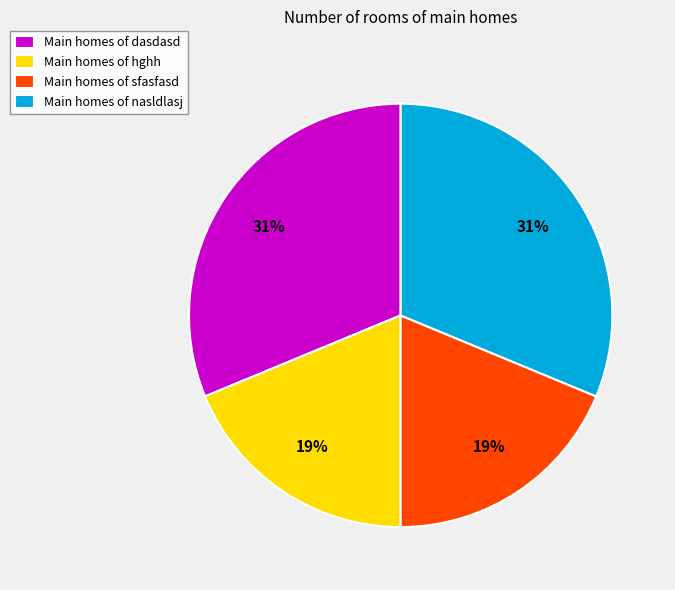

True or false: Main homes of sfasfasd accounts for 5% of the total.

False